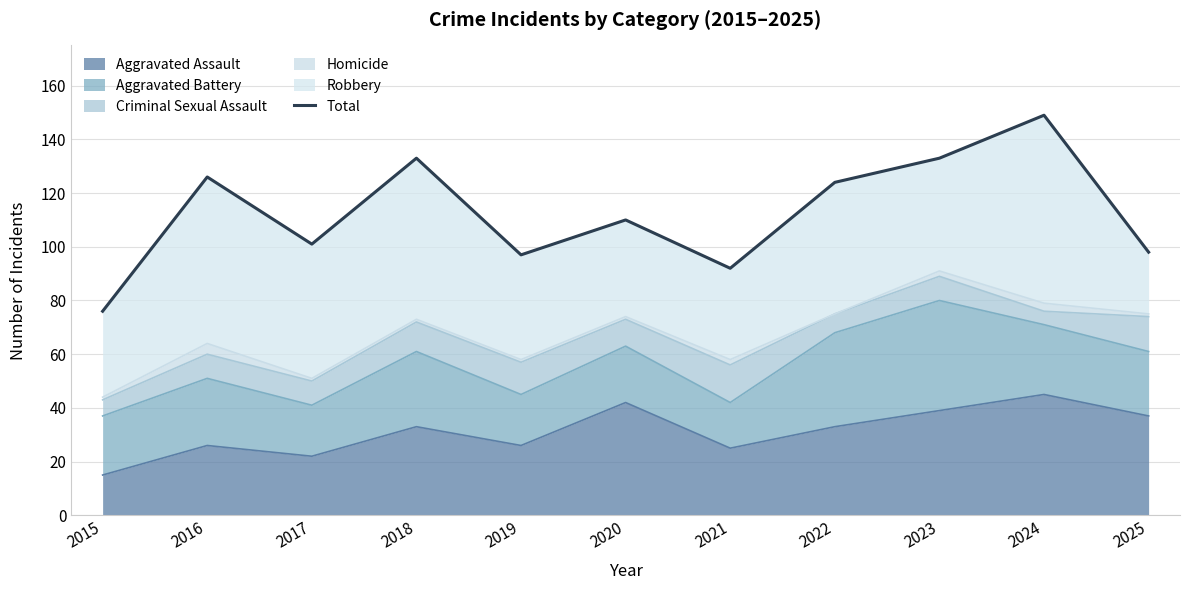

What value does the data have at 2021, to the nearest 10?

90